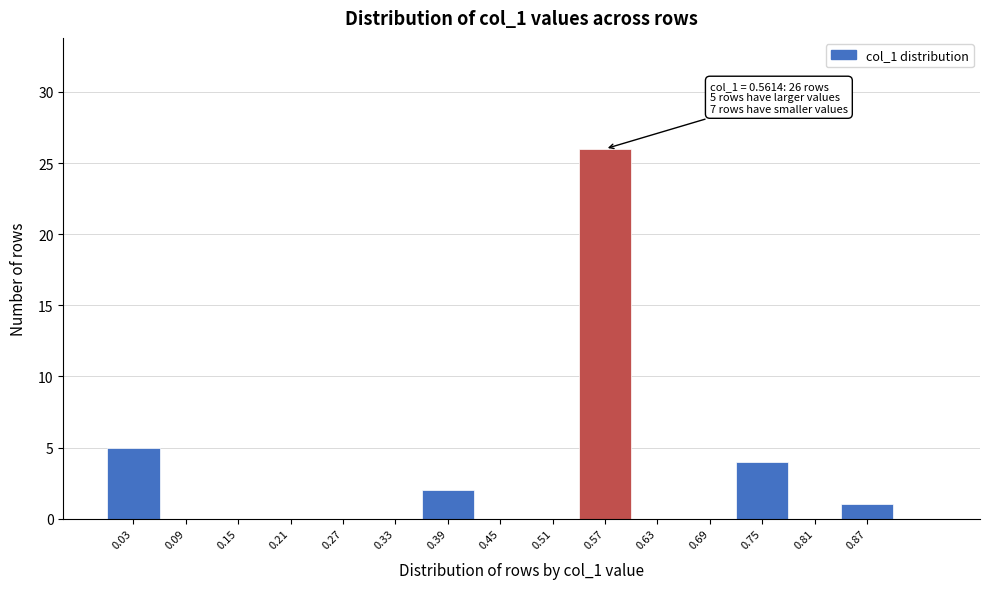

Over which range of the x-axis is the bar tallest?

0.54 to 0.60